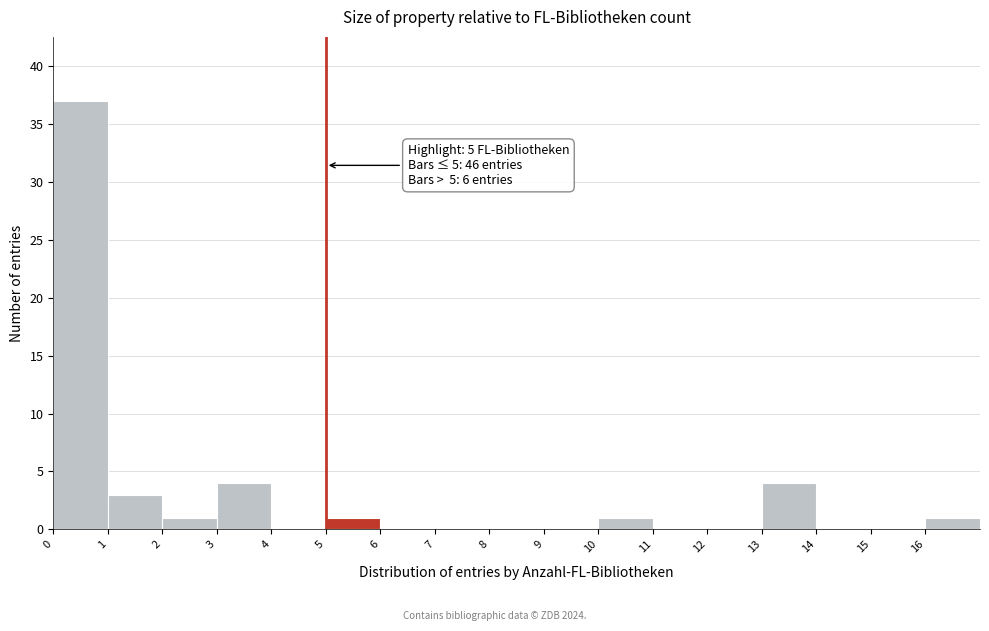

Over which range of the x-axis is the bar tallest?

0 to 1